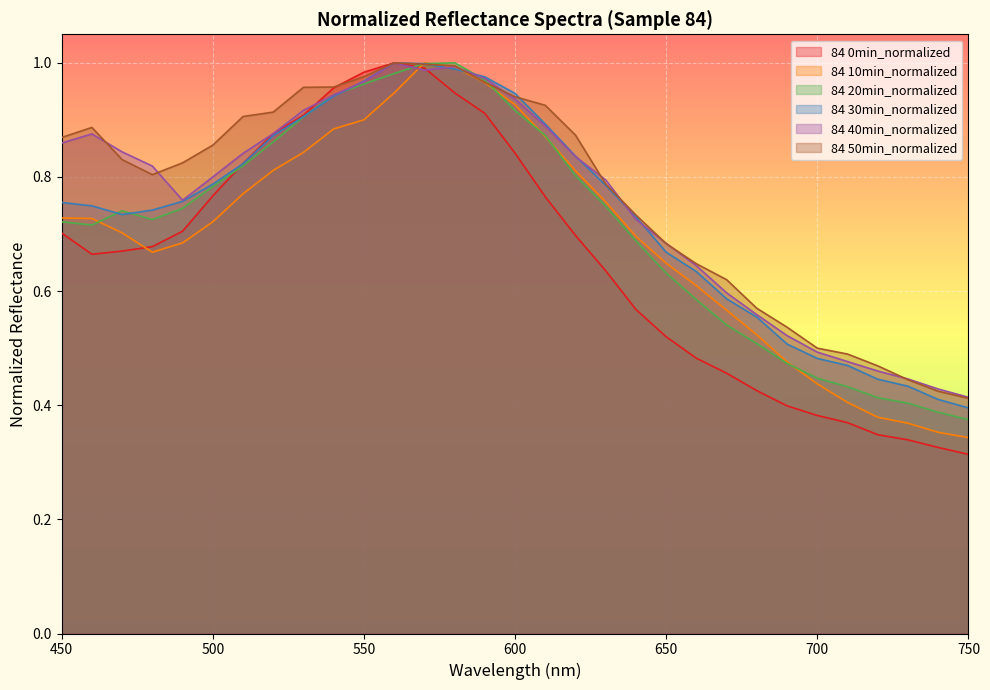

What are all the series names shown in the legend?

84 0min_normalized, 84 10min_normalized, 84 20min_normalized, 84 30min_normalized, 84 40min_normalized, 84 50min_normalized